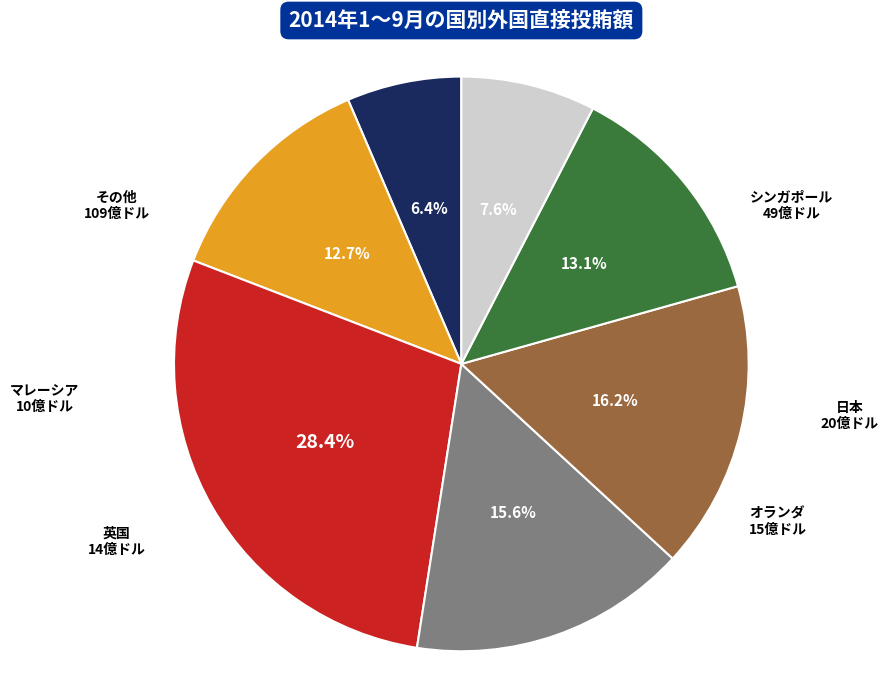

To the nearest percent, what is the average slice percentage?

14%